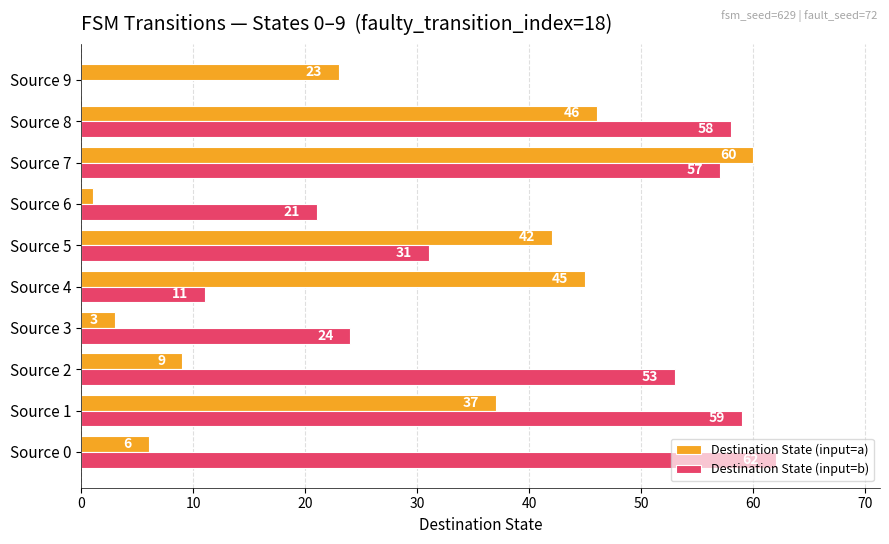

What is the approximate value of Destination State (input=b) at Source 5?

31